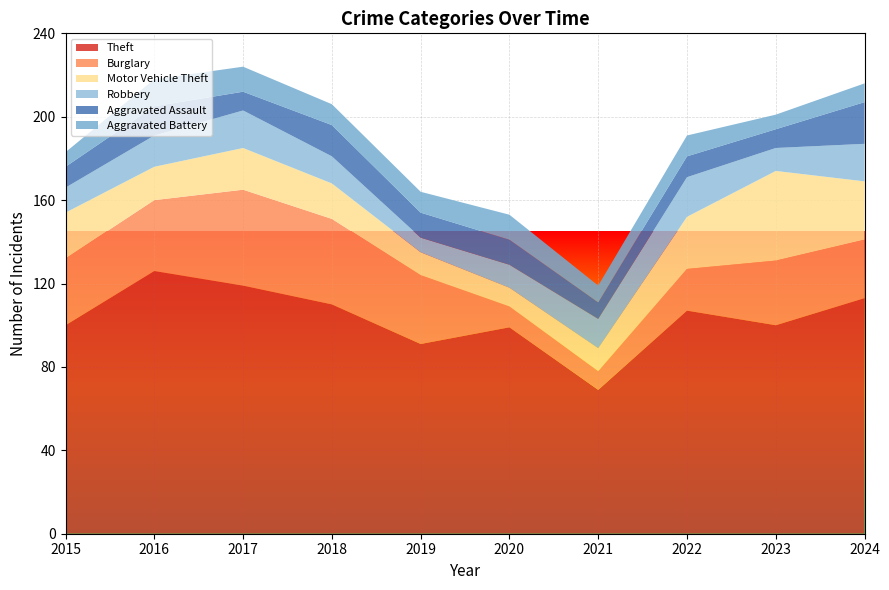

Reading right to left, extract all data points from this chart.

Theft: 2024=113	2023=100	2022=107	2021=69	2020=99	2019=91	2018=110	2017=119	2016=126	2015=100
Burglary: 2024=28	2023=31	2022=20	2021=9	2020=10	2019=33	2018=41	2017=46	2016=34	2015=32
Motor Vehicle Theft: 2024=28	2023=43	2022=25	2021=11	2020=9	2019=11	2018=17	2017=20	2016=16	2015=22
Robbery: 2024=18	2023=11	2022=19	2021=14	2020=11	2019=7	2018=13	2017=18	2016=15	2015=12
Aggravated Assault: 2024=20	2023=9	2022=10	2021=8	2020=12	2019=12	2018=15	2017=9	2016=14	2015=10
Aggravated Battery: 2024=9	2023=7	2022=10	2021=8	2020=12	2019=10	2018=10	2017=12	2016=13	2015=7